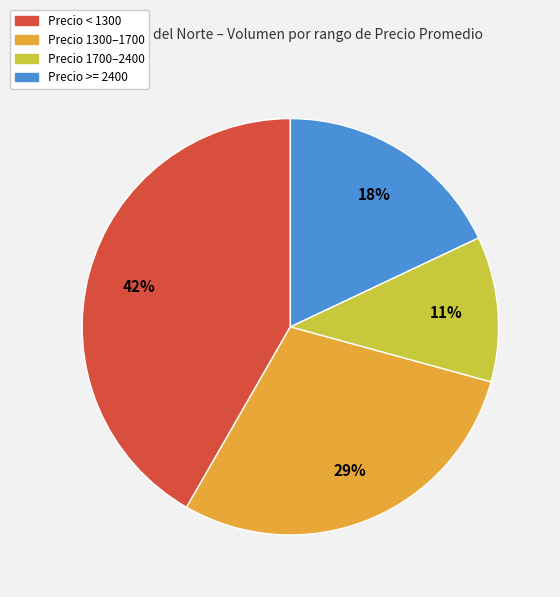

Does any single category account for the majority?

No